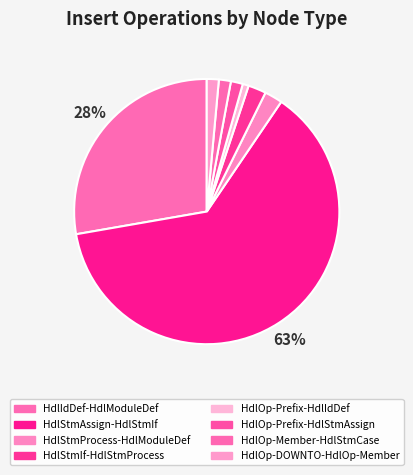

Which slice represents more than half of the pie?

HdlStmAssign-HdlStmIf